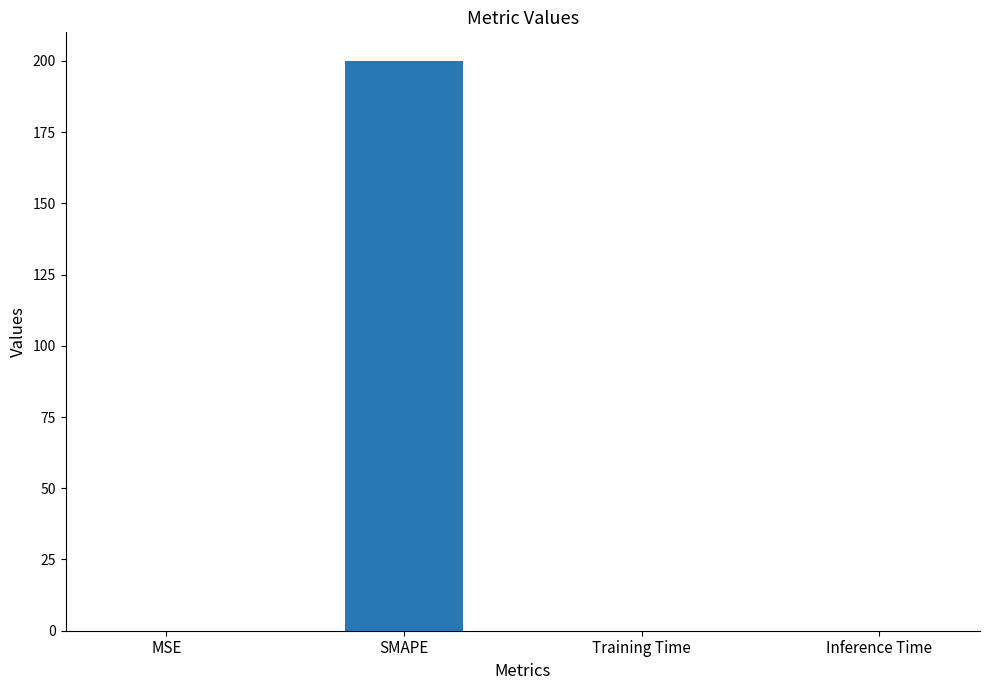

What is the sum of all values?

200.0